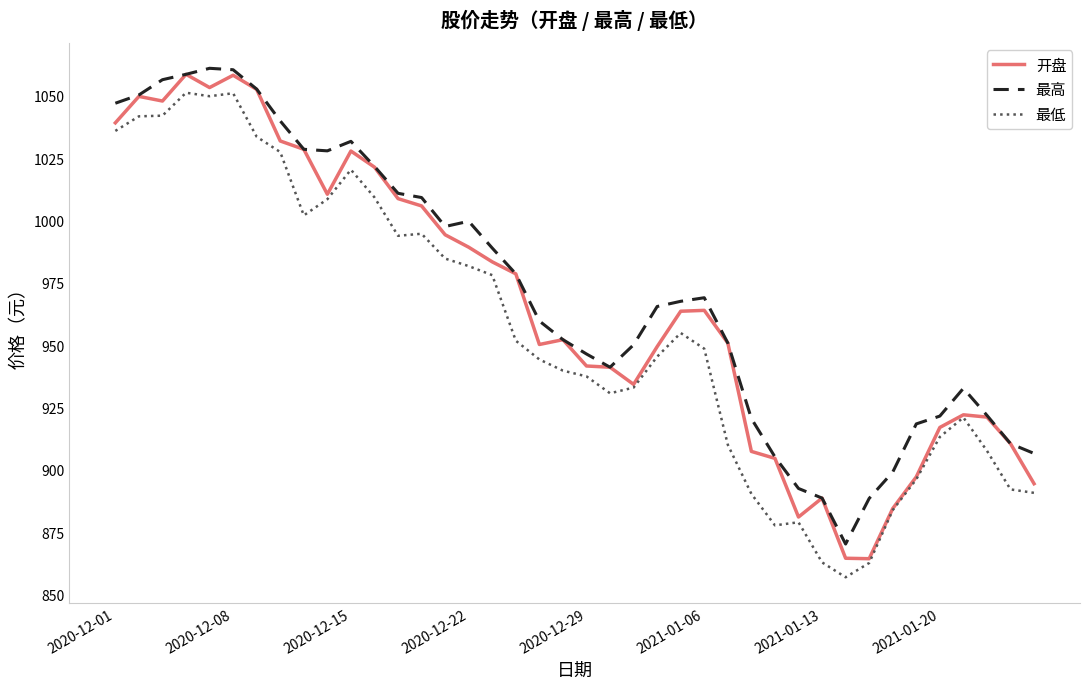

What is the lowest value of the 最高 series?

870.3